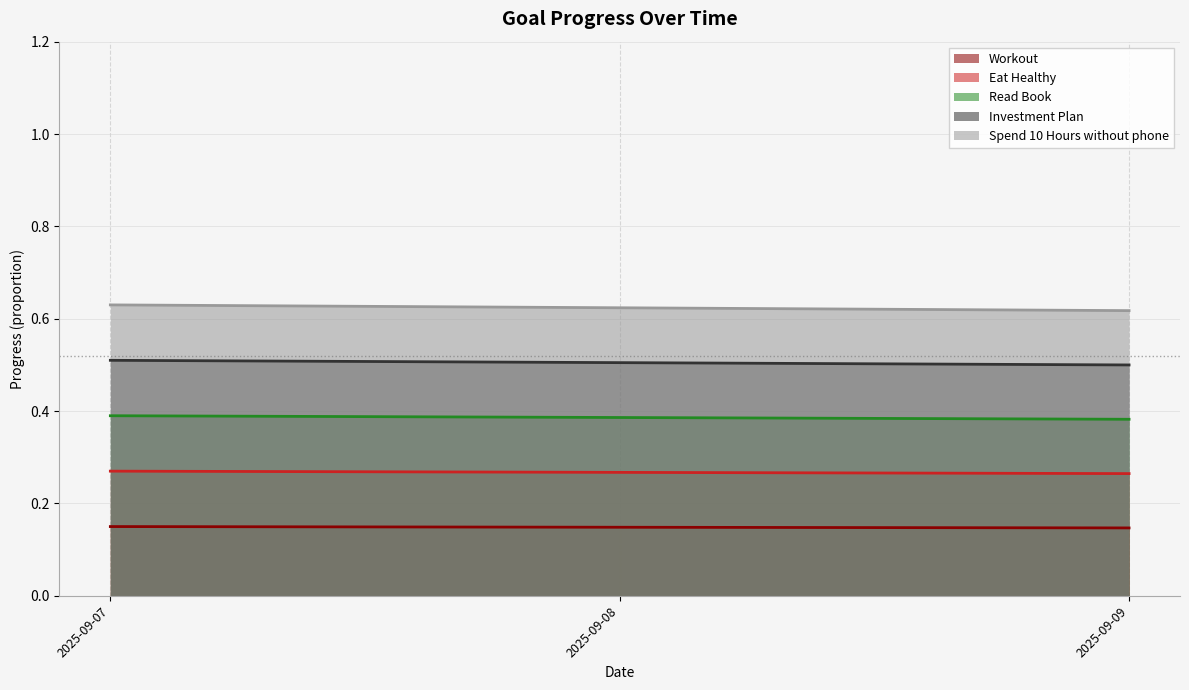

Which series has the largest total across all categories?

Spend 10 Hours without phone